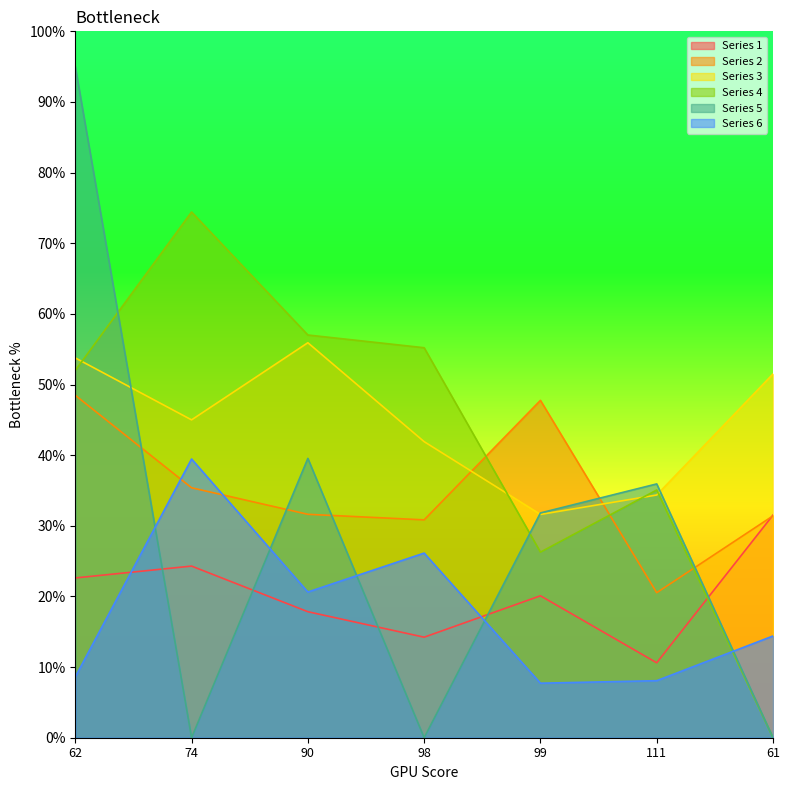

What is the sum of the Series 2 values at 61 and 62?

79.9